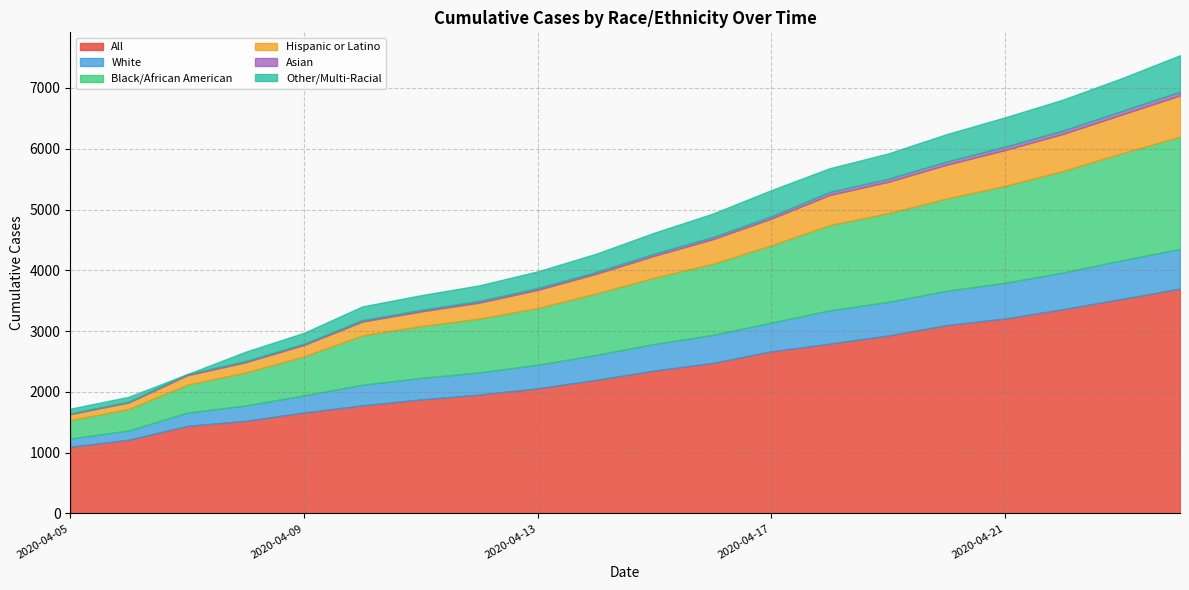

True or false: Black/African American and Hispanic or Latino intersect in this chart.

False